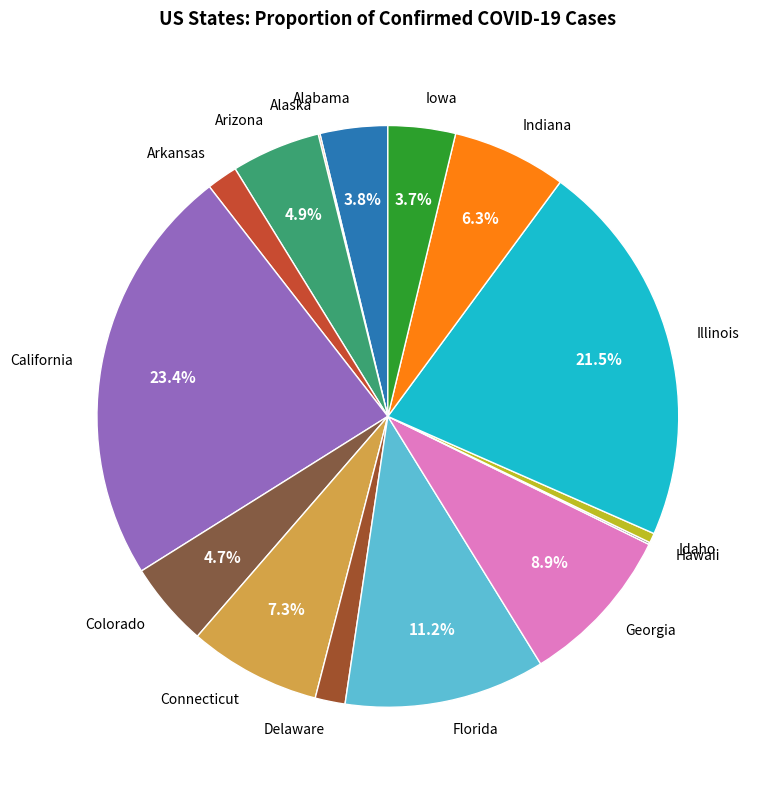

What is the largest slice in the pie chart?

California